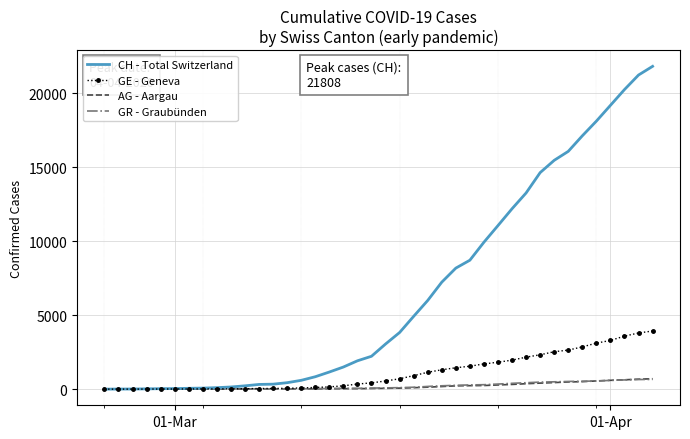

Which series has the largest range (max minus min)?

CH - Total Switzerland